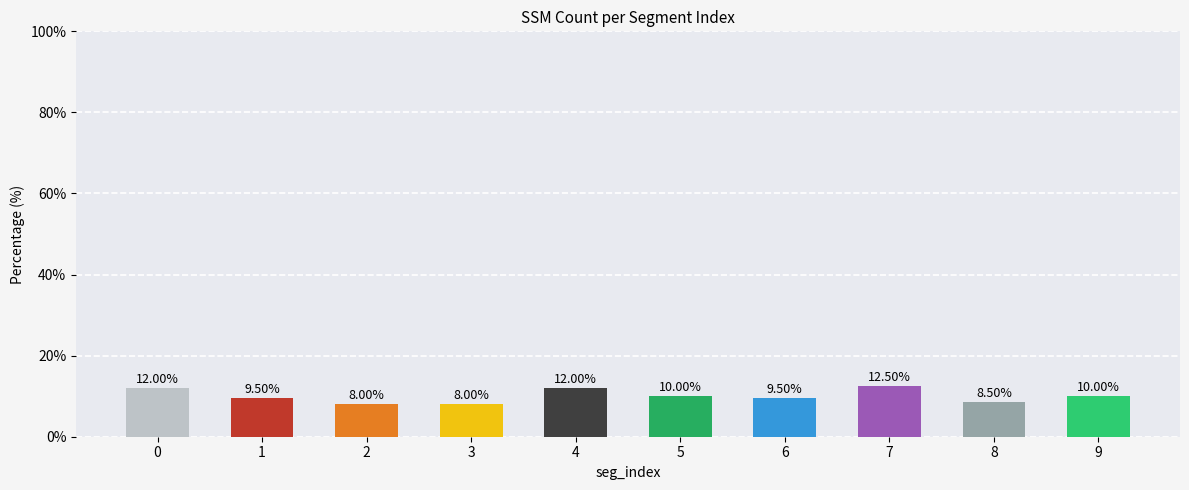

How many values are below 10?

5